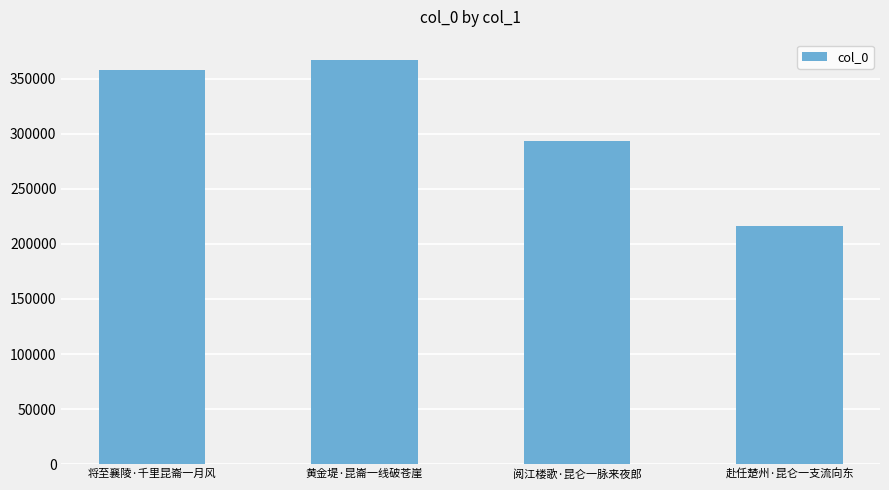

Reading left to right, what are all the values shown in this chart?

将至襄陵·千里昆崙一月风=357730	黄金堤·昆崙一线破苍崖=367261	阅江楼歌·昆仑一脉来夜郎=293433	赴任楚州·昆仑一支流向东=216116